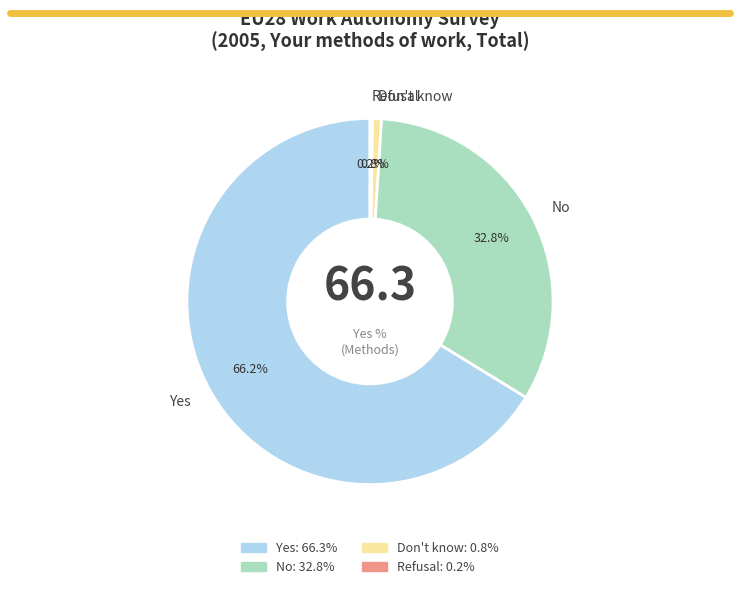

What portion of the pie excludes Yes?

33.8%